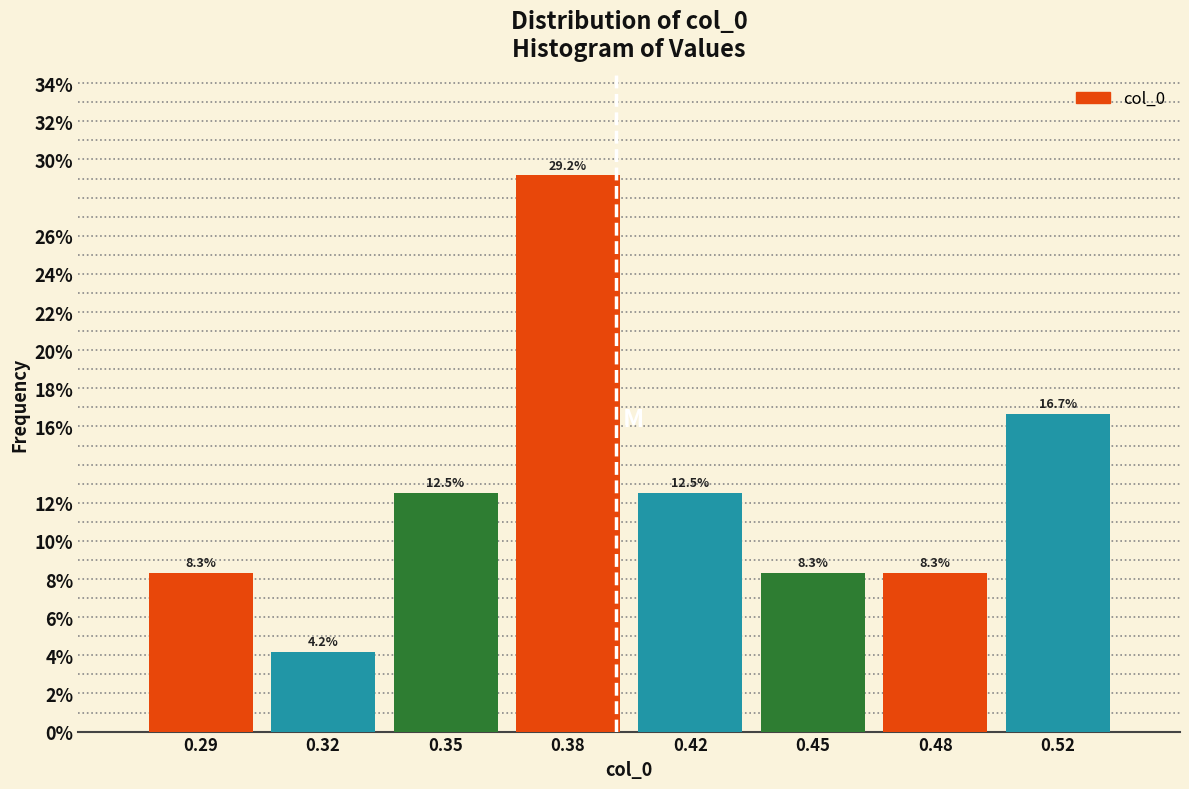

Are the bars horizontal?

No